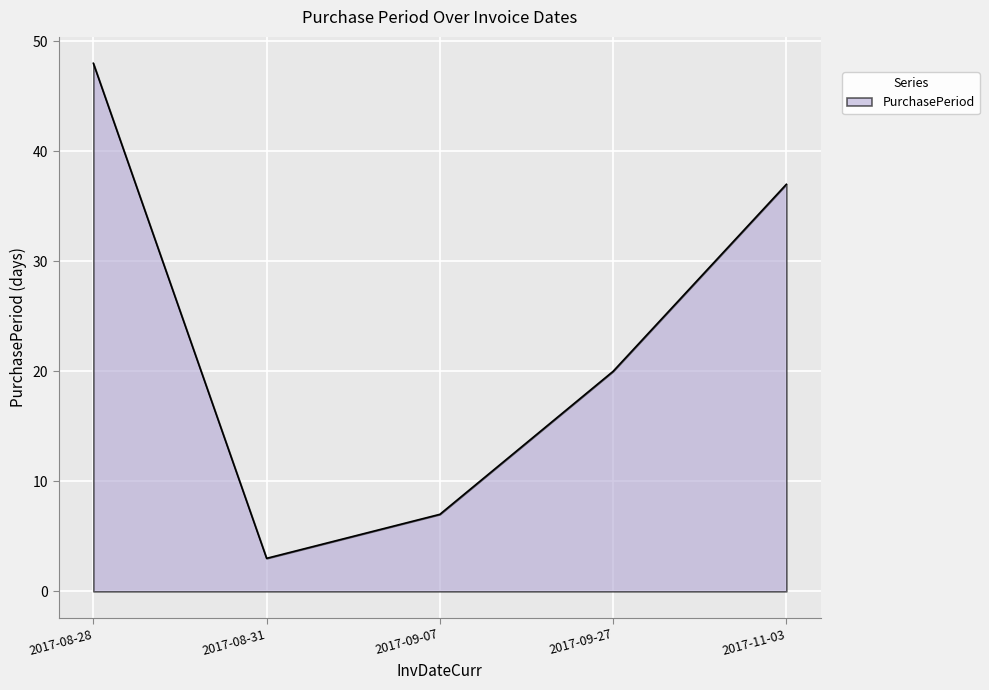

Count the number of categories in the chart.

5